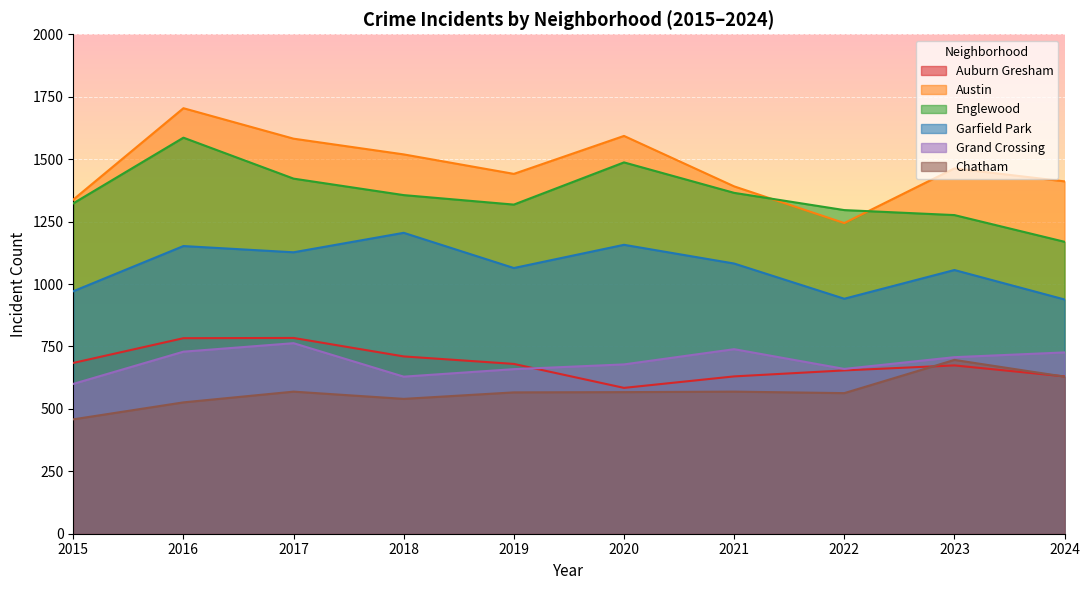

Which series has the largest range (max minus min)?

Austin